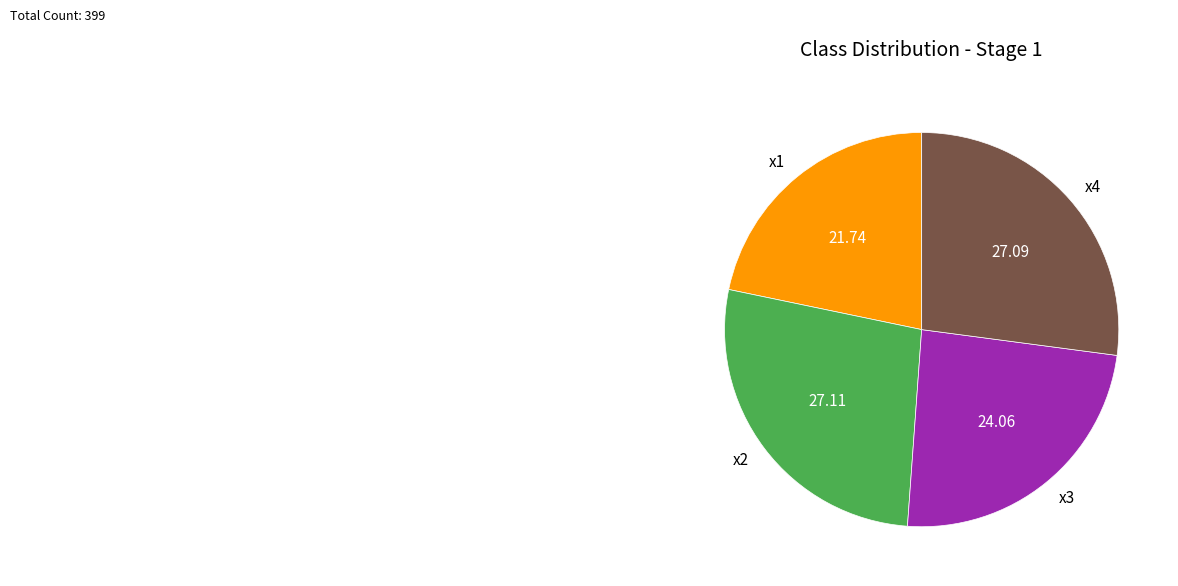

Does x4 account for over 50% of the chart?

No